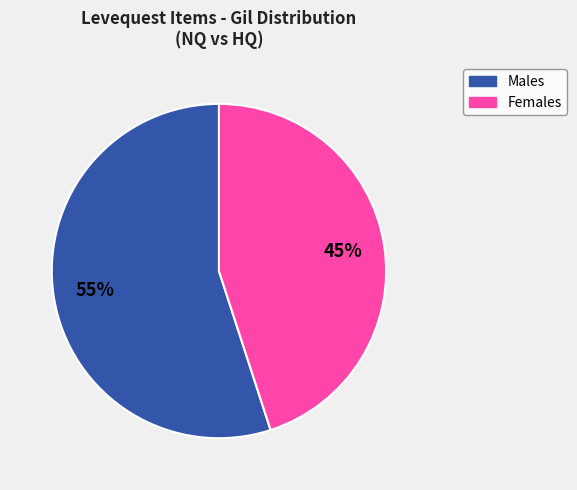

Is there a majority slice in this chart?

Yes